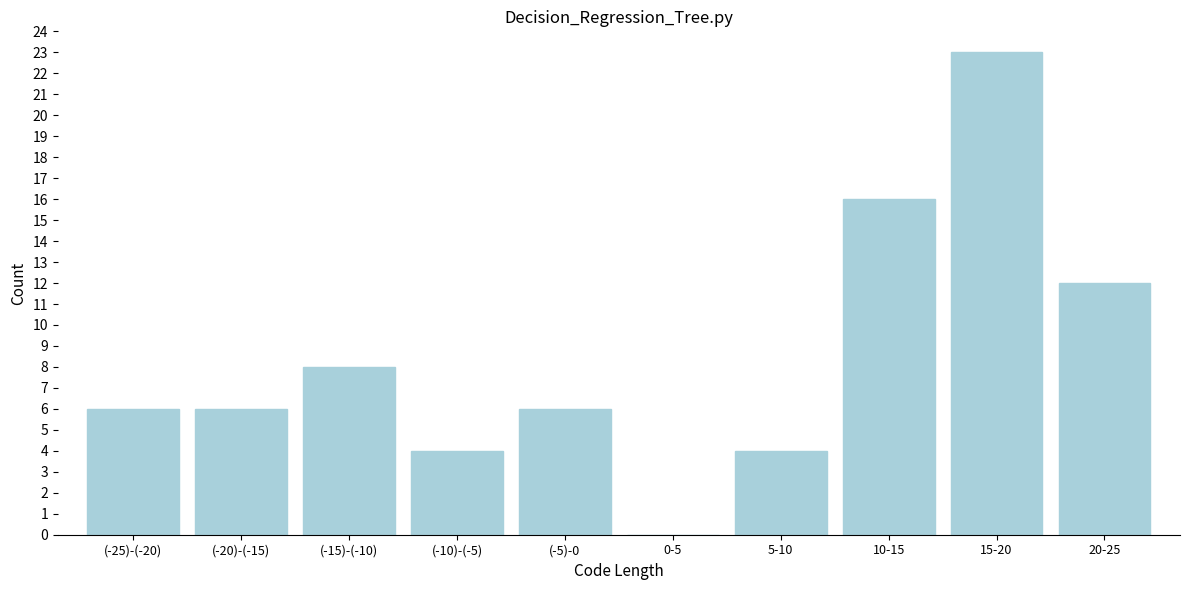

Reading left to right, transcribe all the data shown in this chart.

(-25)-(-20)=6	(-20)-(-15)=6	(-15)-(-10)=8	(-10)-(-5)=4	(-5)-0=6	0-5=0	5-10=4	10-15=16	15-20=23	20-25=12